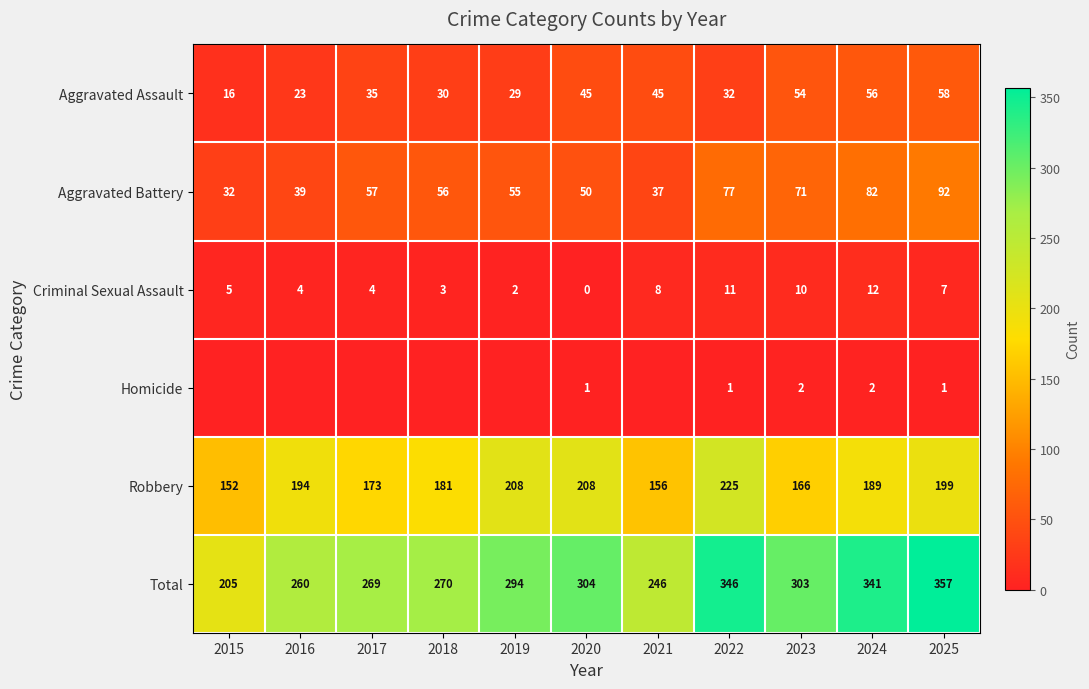

Where does the Robbery series first go above 189?

2016